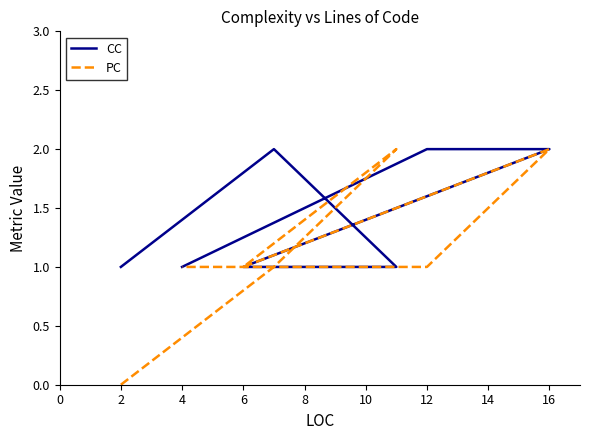

How many interior local peaks does the PC series have?

2